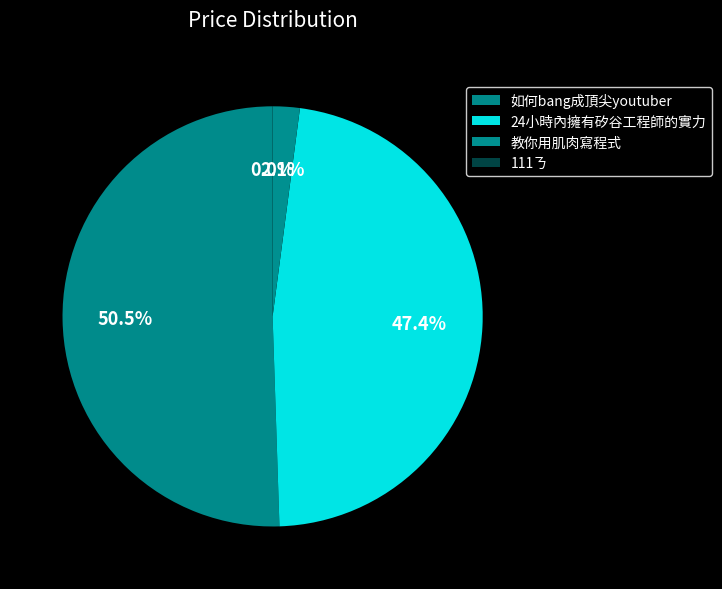

Is the sum of 24小時內擁有矽谷工程師的實力 and 如何bang成頂尖youtuber greater than half?

Yes